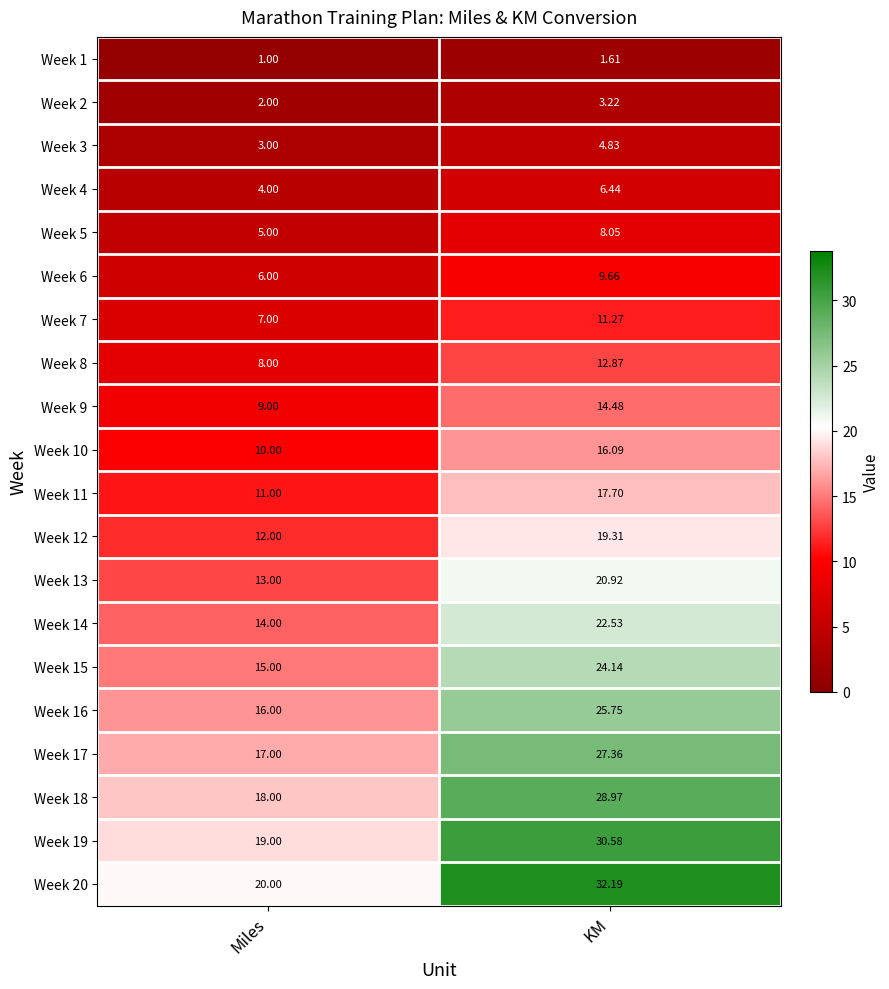

What is the smallest value displayed?

1.0